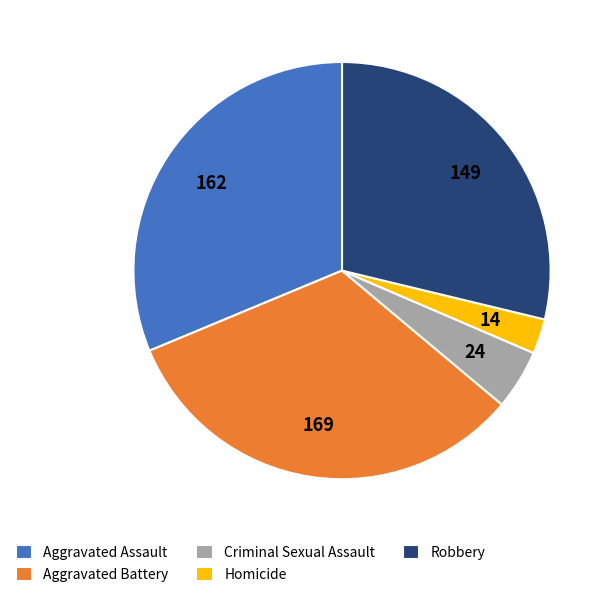

Is the sum of Homicide and Criminal Sexual Assault greater than half?

No